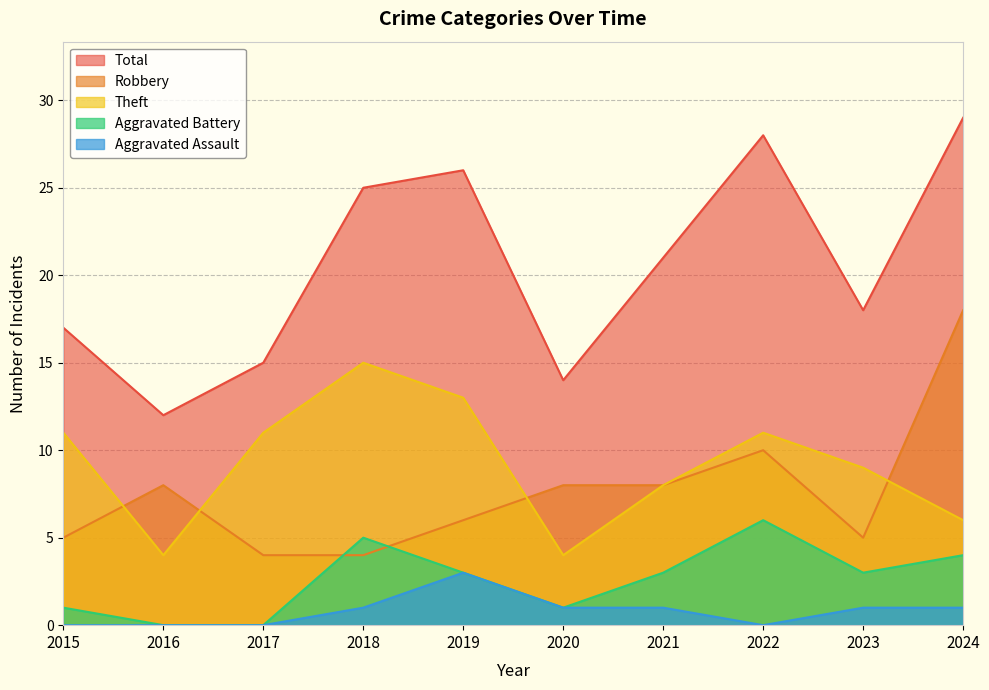

Where is the first local maximum for Aggravated Assault?

2019